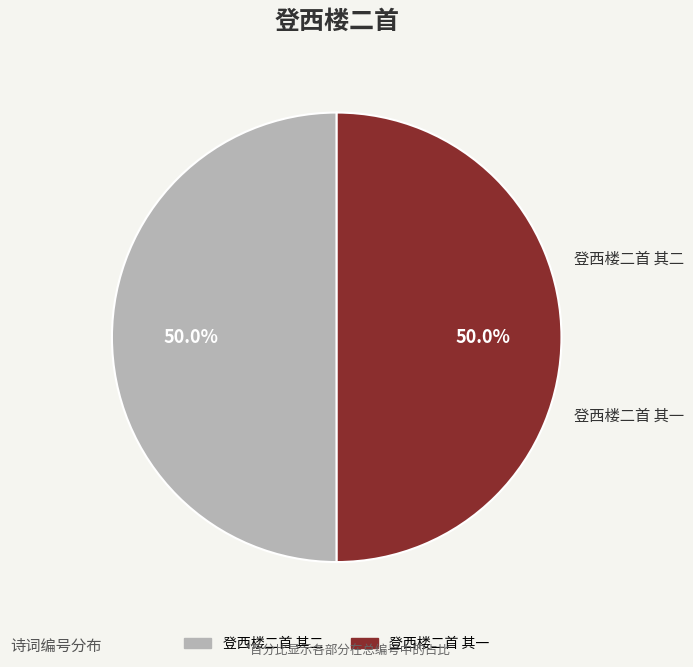

Count the number of slices in the pie.

2